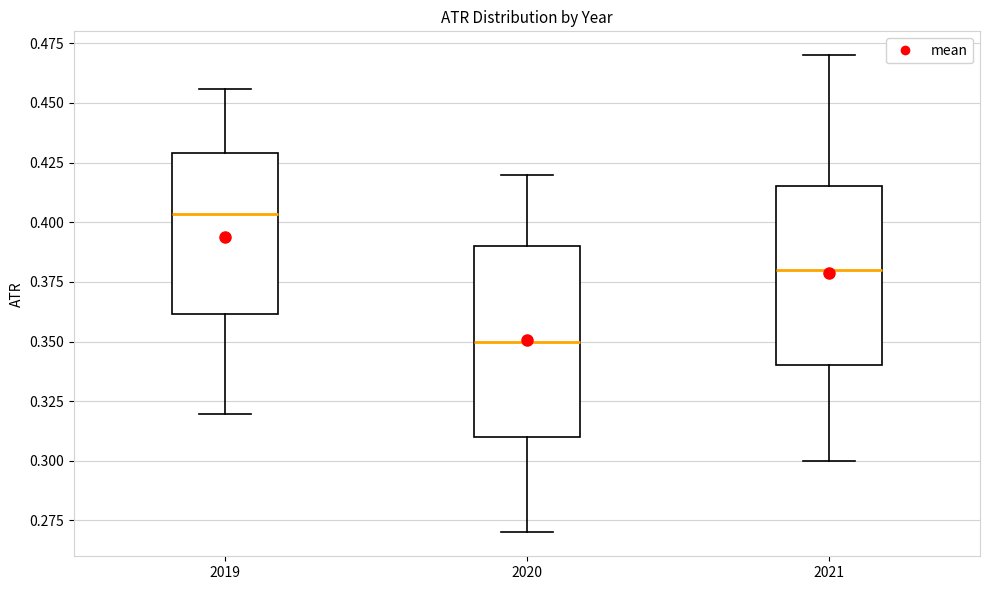

Reading left to right, transcribe this box plot: for each box, give where its median line is, the range the box spans, and where its two whiskers end, as read against the y-axis. The values are not printed on the chart, so give them approximately, as read against the axis.

2019: median 0.405, box 0.360 to 0.430, whiskers 0.320 to 0.455
2020: median 0.350, box 0.310 to 0.390, whiskers 0.270 to 0.420
2021: median 0.380, box 0.340 to 0.415, whiskers 0.300 to 0.470